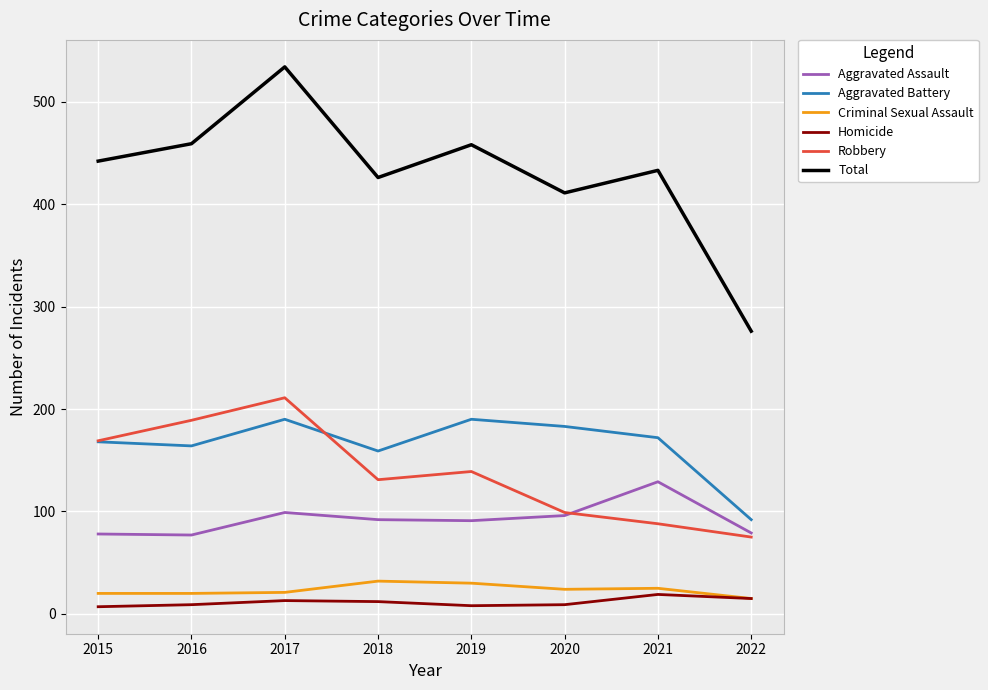

What is the highest value of the Robbery series?

211